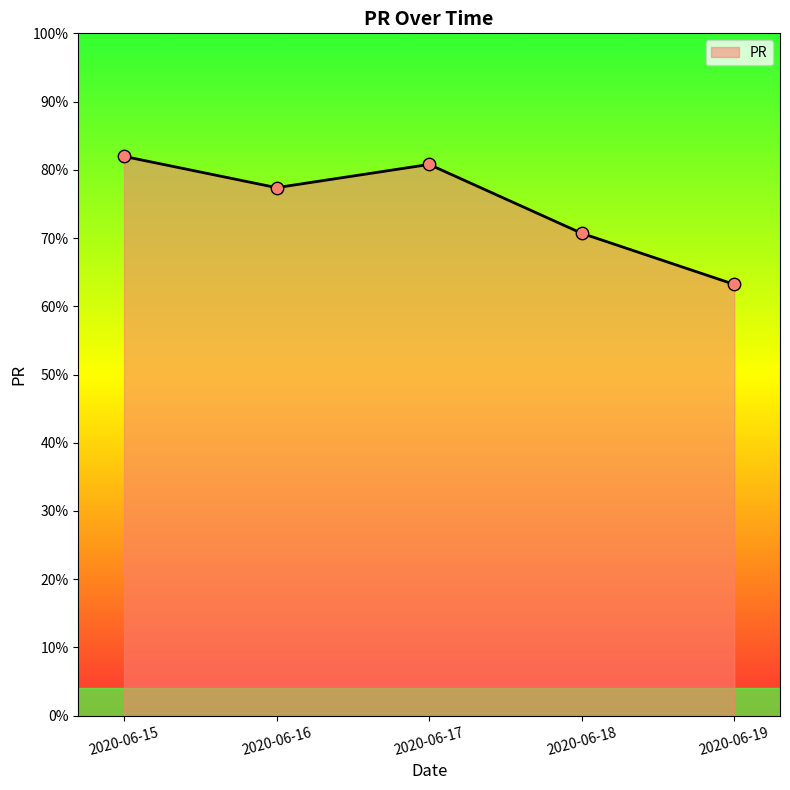

Between 2020-06-17 and 2020-06-15, which is larger?

2020-06-15